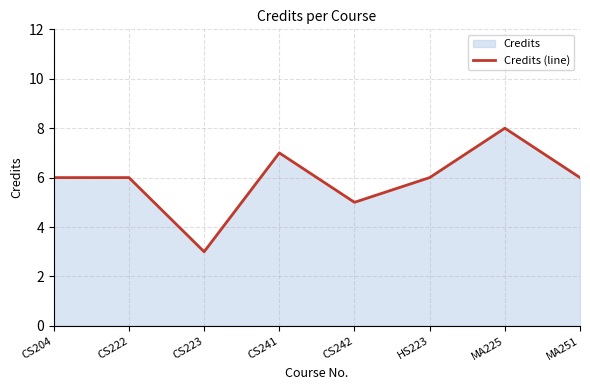

How many lines are shown in the chart?

1